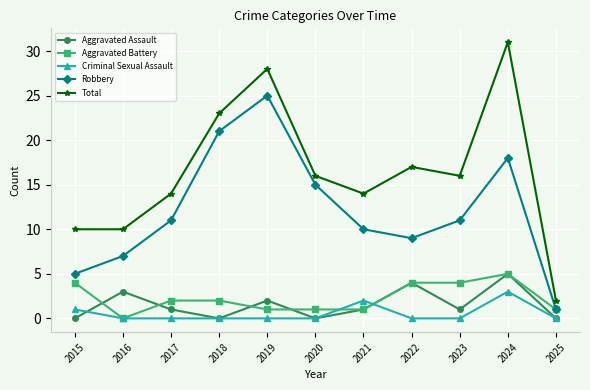

At which label does Aggravated Battery reach its minimum?

2016